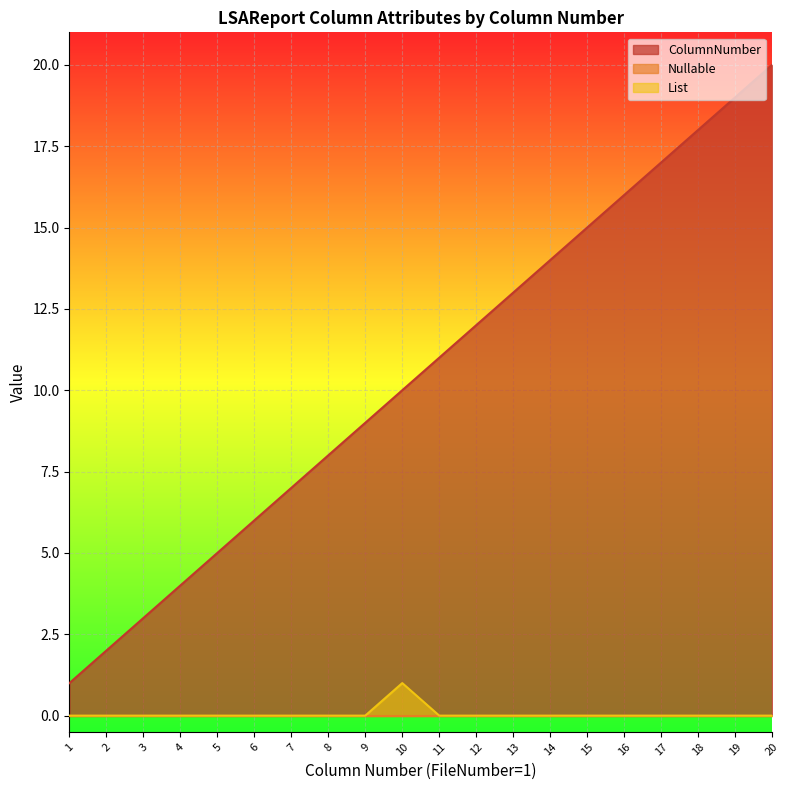

Is it true that List equals 1 at 20?

False